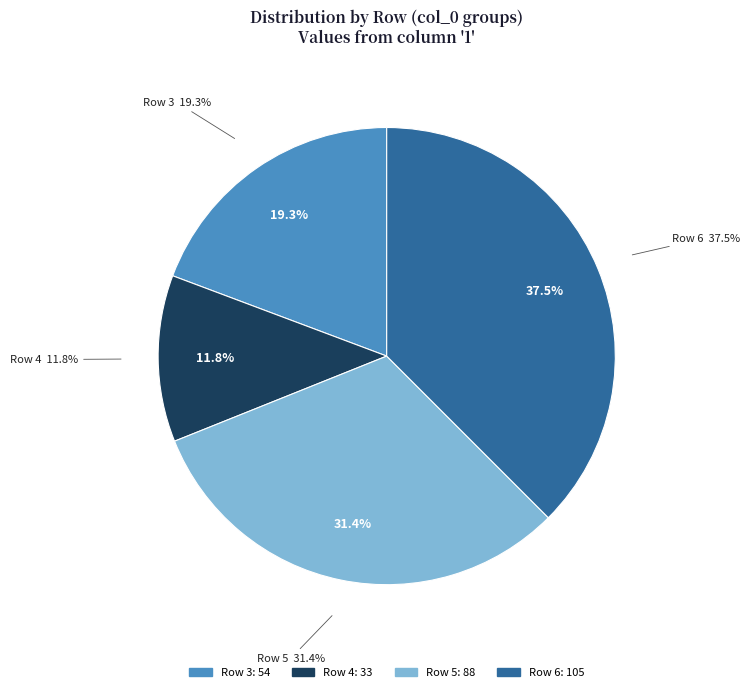

To the nearest percent, what percentage of the pie is 6?

38%